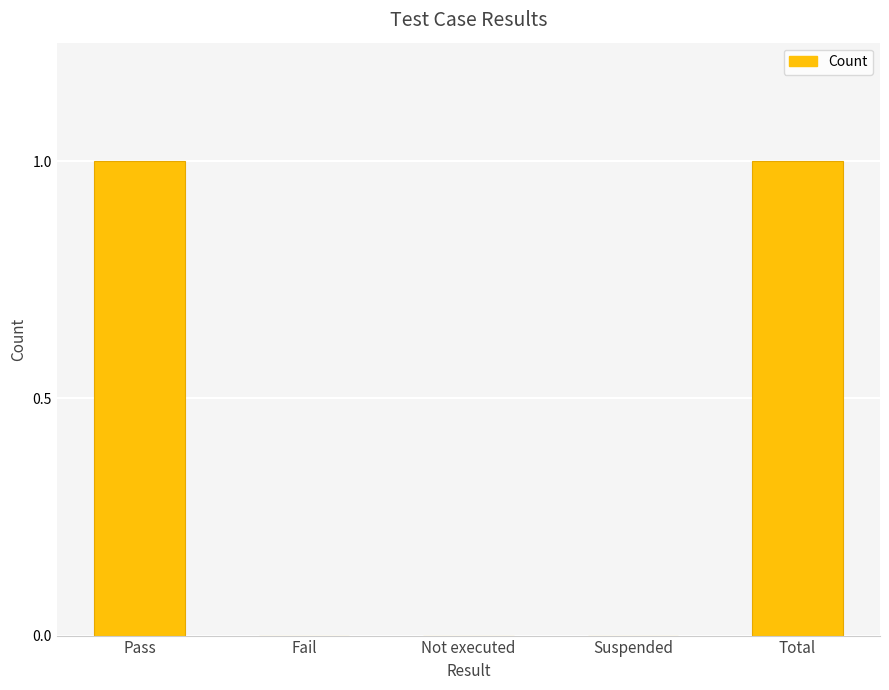

Between Pass and Fail, which is larger?

Pass